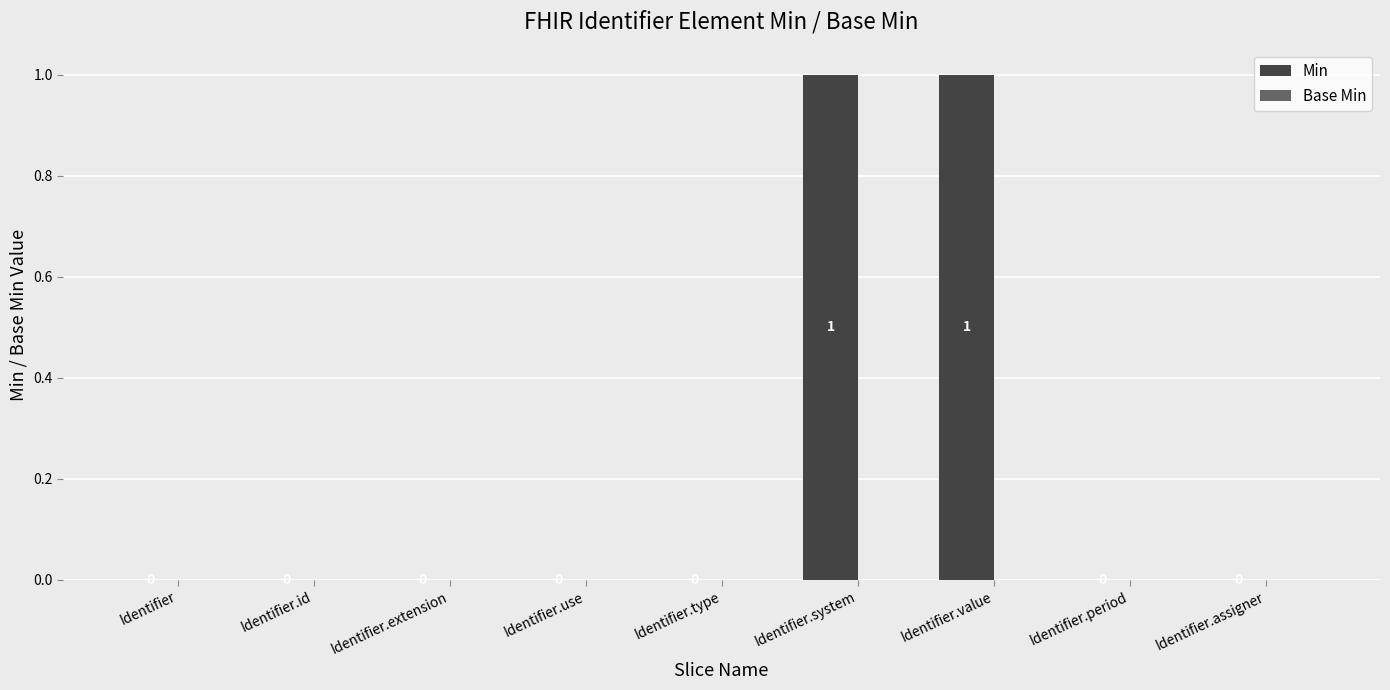

The value at Identifier is 0. True or false?

True